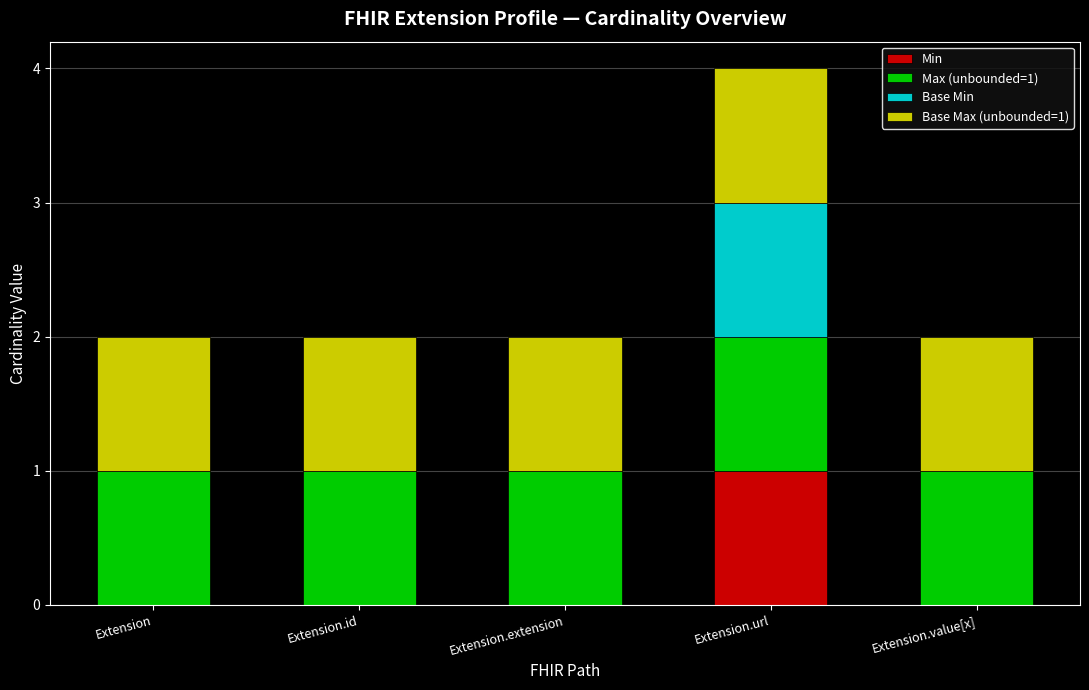

The value of Min at Extension.id is 0. True or false?

True